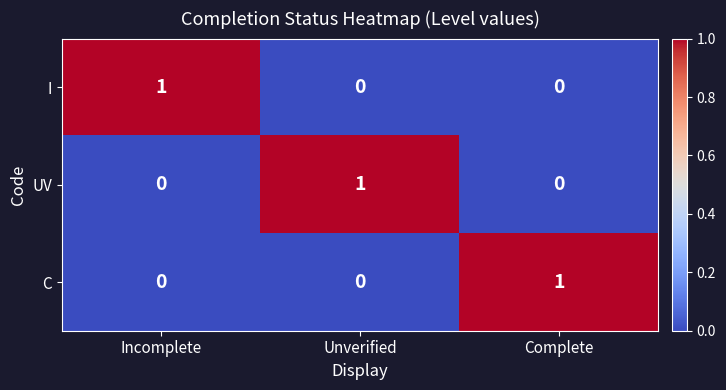

How many positive values does the I series have?

1